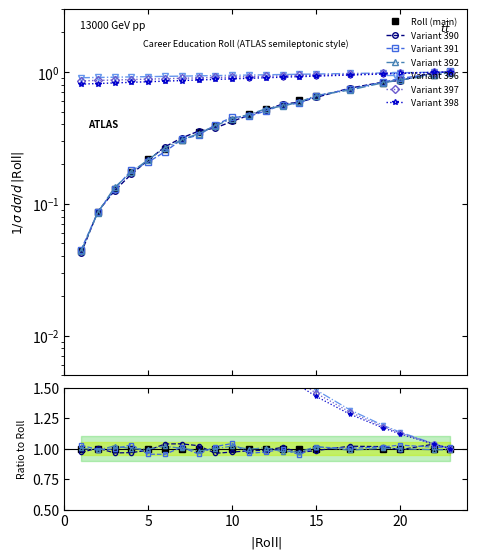

True or false: the data has more than 1 interior local peaks.

False